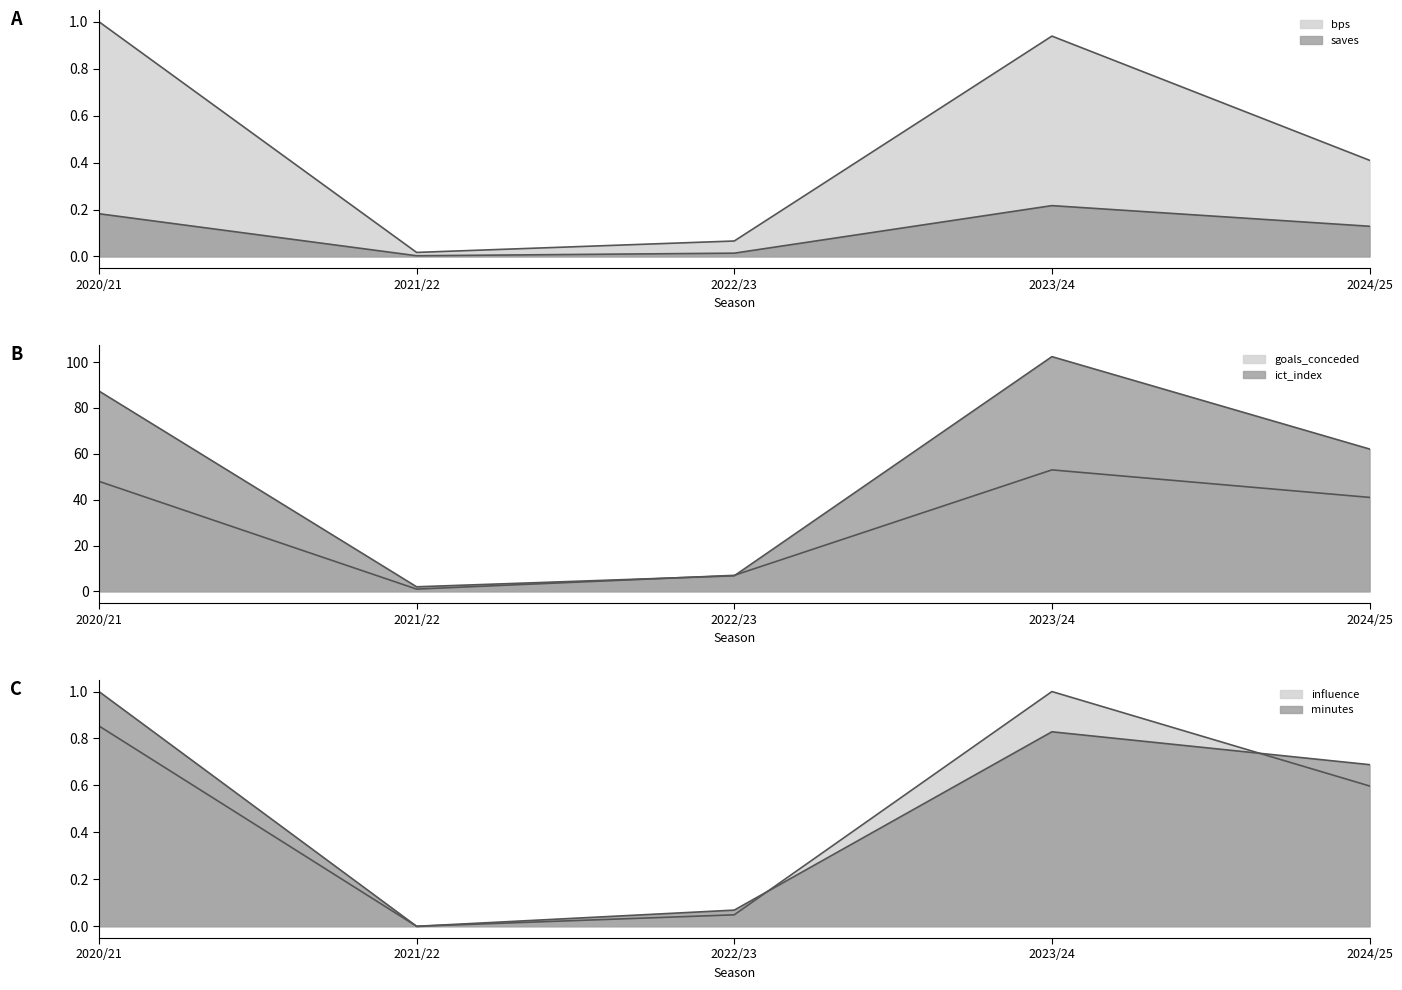

Between which two adjacent categories do influence and bps first intersect?

2022/23 and 2023/24